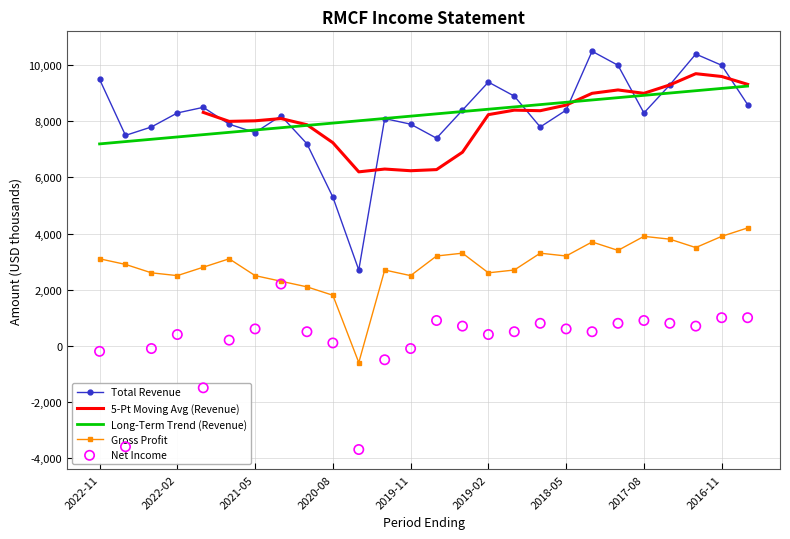

At how many categories does at least one series exceed -2335?

26